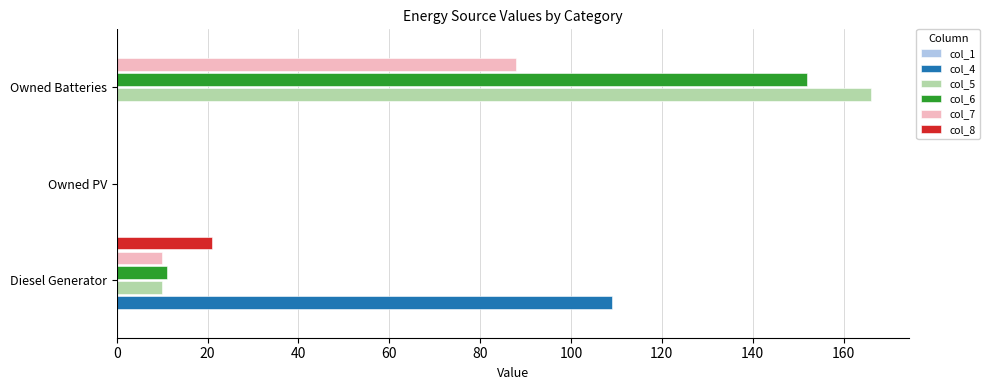

What is the total value across all series at Owned Batteries?

406